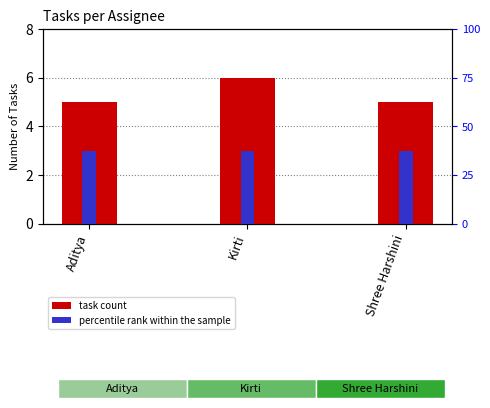

Is the value of percentile rank within the sample at Kirti greater than the value of task count at Aditya?

No